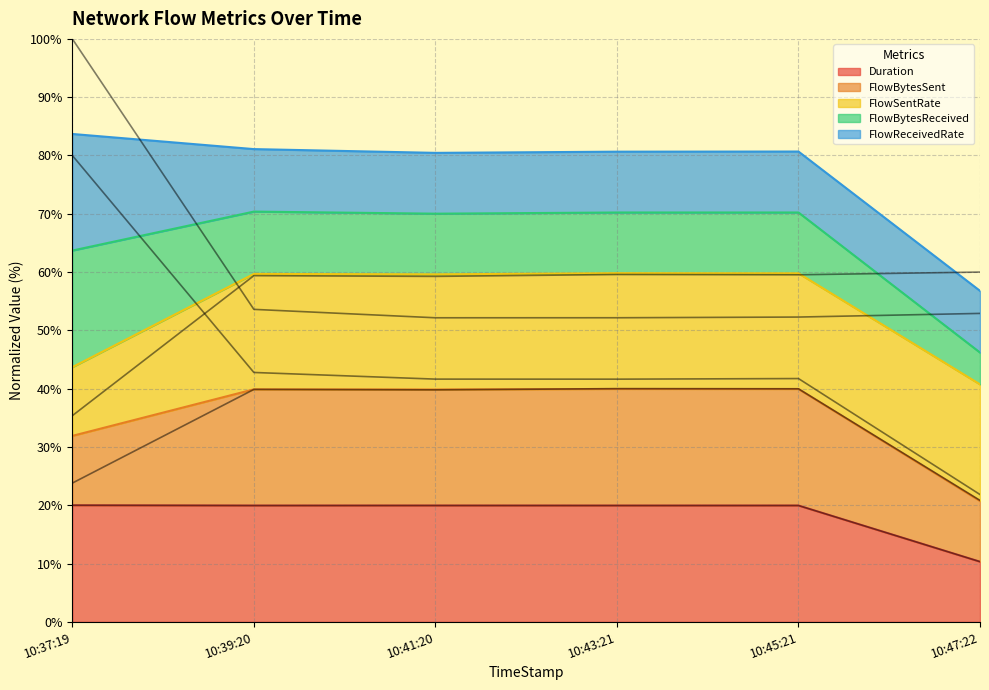

At which label does FlowBytesSent first exceed 39?

10:39:20